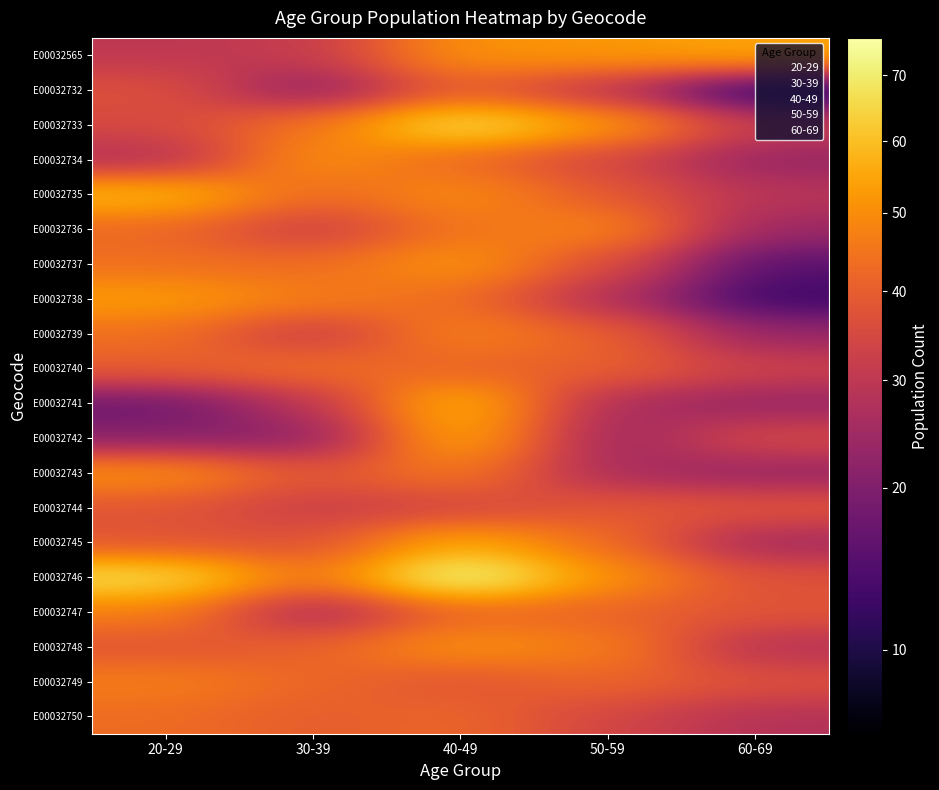

Reading right to left, transcribe all the data shown in this chart.

E00032565: 60-69=55	50-59=52	40-49=51	30-39=31	20-29=30
E00032732: 60-69=8	50-59=29	40-49=40	30-39=21	20-29=37
E00032733: 60-69=32	50-59=53	40-49=68	30-39=45	20-29=35
E00032734: 60-69=23	50-59=34	40-49=42	30-39=51	20-29=27
E00032735: 60-69=29	50-59=39	40-49=50	30-39=42	20-29=59
E00032736: 60-69=24	50-59=49	40-49=45	30-39=32	20-29=42
E00032737: 60-69=15	50-59=36	40-49=52	30-39=43	20-29=44
E00032738: 60-69=12	50-59=27	40-49=43	30-39=47	20-29=53
E00032739: 60-69=23	50-59=41	40-49=48	30-39=31	20-29=44
E00032740: 60-69=33	50-59=41	40-49=41	30-39=44	20-29=40
E00032741: 60-69=23	50-59=26	40-49=59	30-39=29	20-29=17
E00032742: 60-69=35	50-59=23	40-49=57	30-39=21	20-29=21
E00032743: 60-69=23	50-59=26	40-49=46	30-39=38	20-29=51
E00032744: 60-69=38	50-59=39	40-49=34	30-39=32	20-29=38
E00032745: 60-69=25	50-59=43	40-49=56	30-39=37	20-29=38
E00032746: 60-69=37	50-59=51	40-49=76	30-39=44	20-29=67
E00032747: 60-69=38	50-59=41	40-49=42	30-39=25	20-29=47
E00032748: 60-69=28	50-59=47	40-49=51	30-39=41	20-29=38
E00032749: 60-69=37	50-59=42	40-49=38	30-39=42	20-29=47
E00032750: 60-69=28	50-59=34	40-49=42	30-39=40	20-29=43